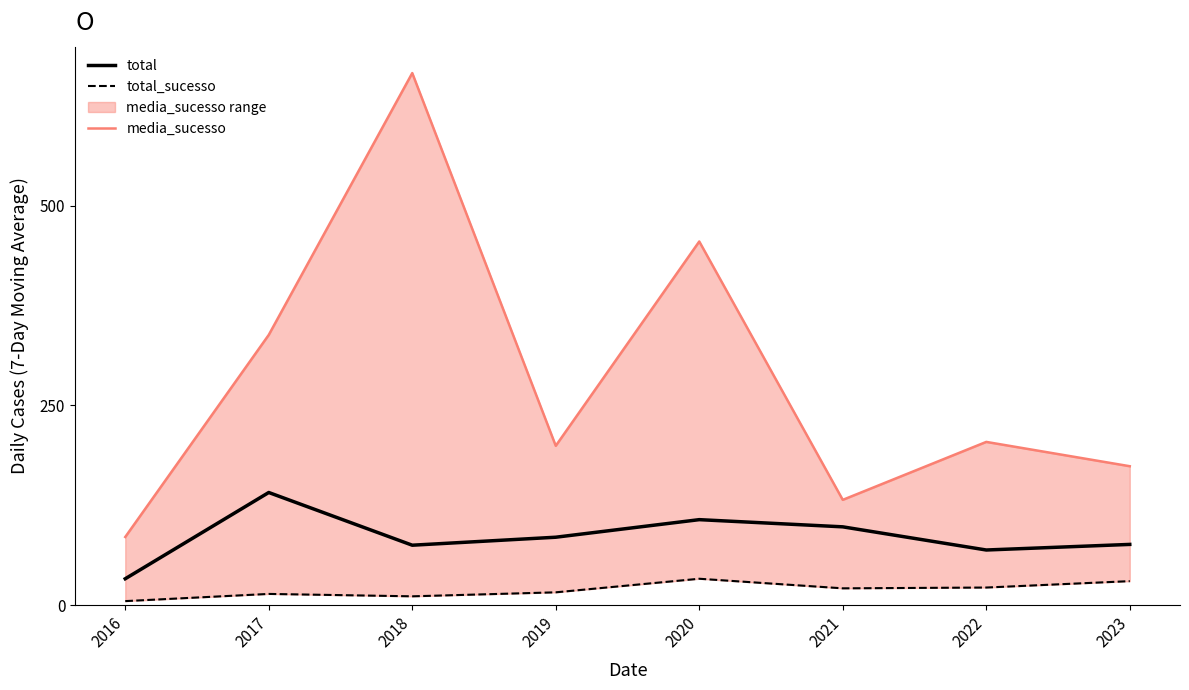

Reading right to left, list all the values displayed in this chart.

total: 76.0	69.0	98.0	107.0	85.0	75.0	141.0	33.0
total_sucesso: 30.0	22.0	21.0	33.0	16.0	11.0	14.0	5.0
media_sucesso: 173.9	204.3	131.8	455.3	199.5	666.2	338.3	85.3